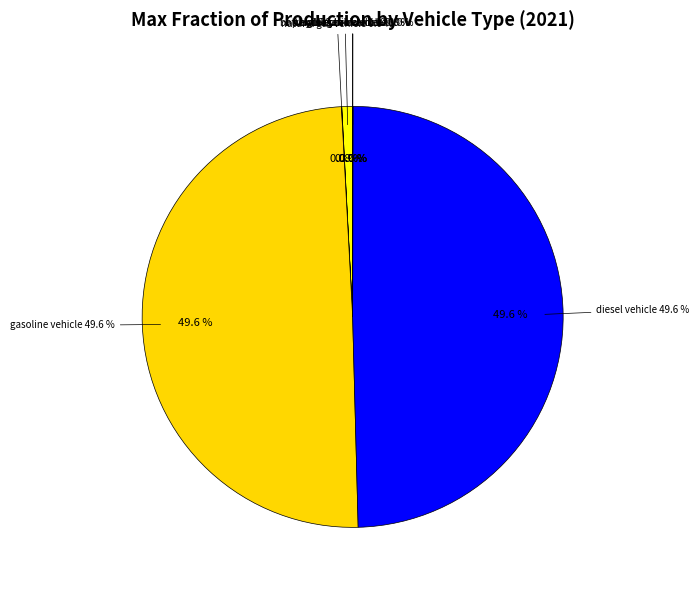

True or false: battery electric vehicle accounts for 1% of the total.

True